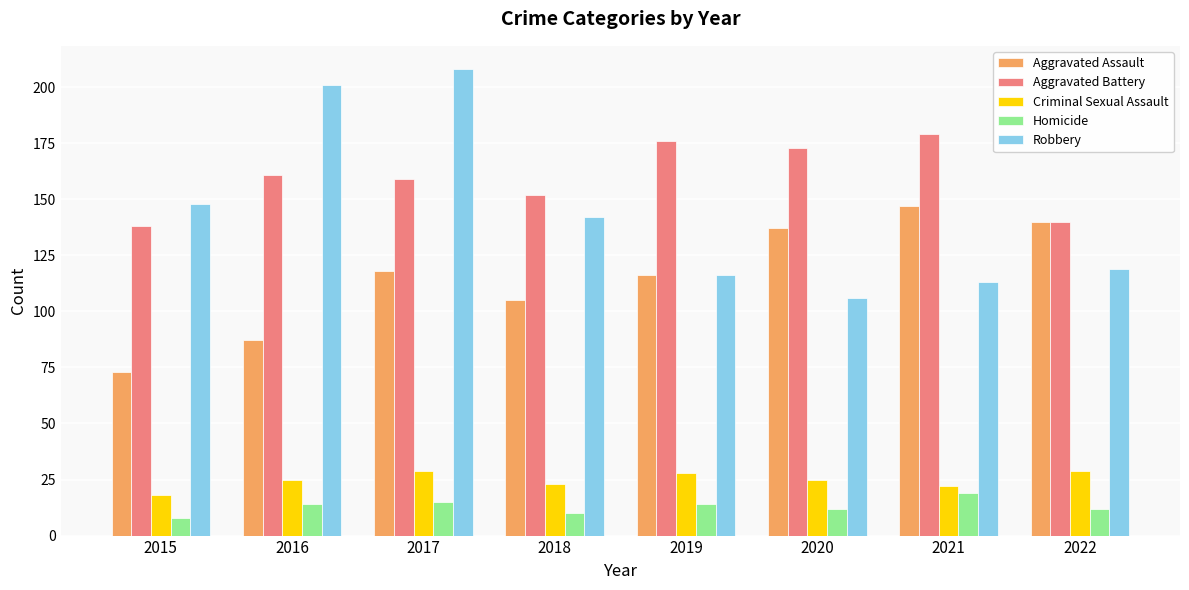

What is the total value across all series at 2016?

488